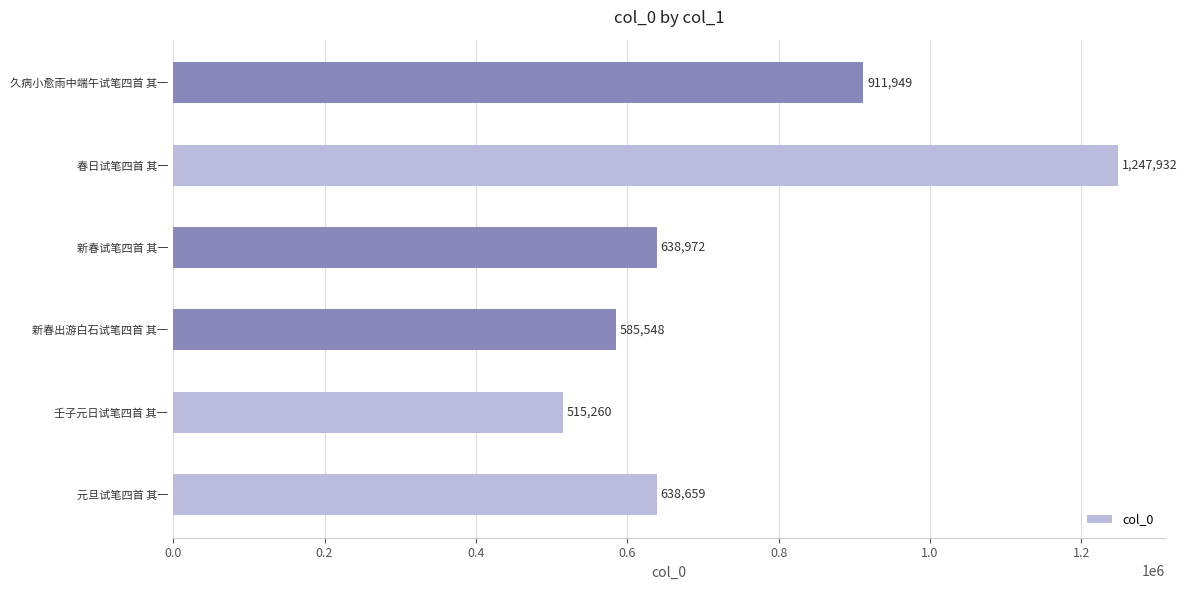

Reading bottom to top, extract all data points from this chart.

元旦试笔四首 其一=638659	壬子元日试笔四首 其一=515260	新春出游白石试笔四首 其一=585548	新春试笔四首 其一=638972	春日试笔四首 其一=1247932	久病小愈雨中端午试笔四首 其一=911949